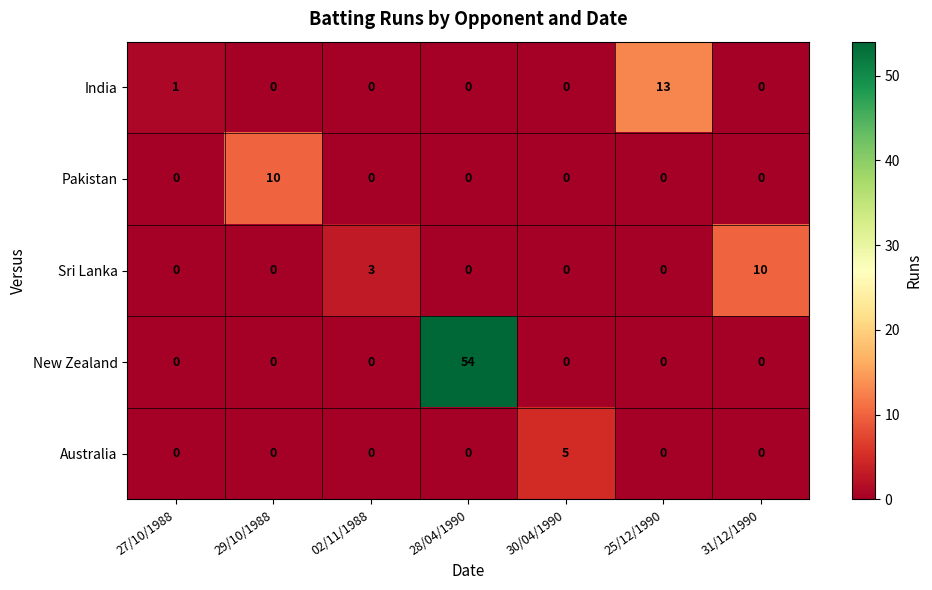

How many series are shown in this chart?

5